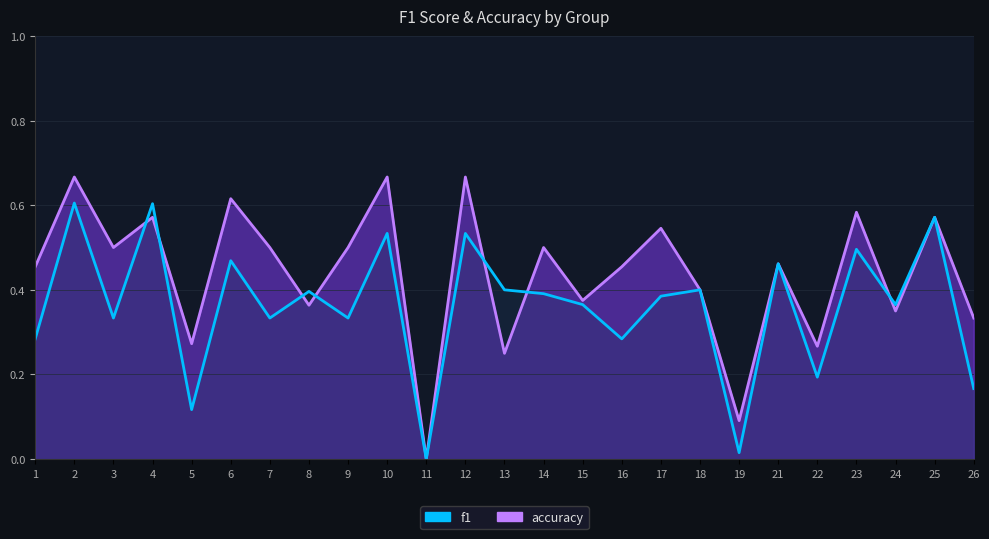

In f1, how many points are lower than both neighbors (excluding endpoints)?

9